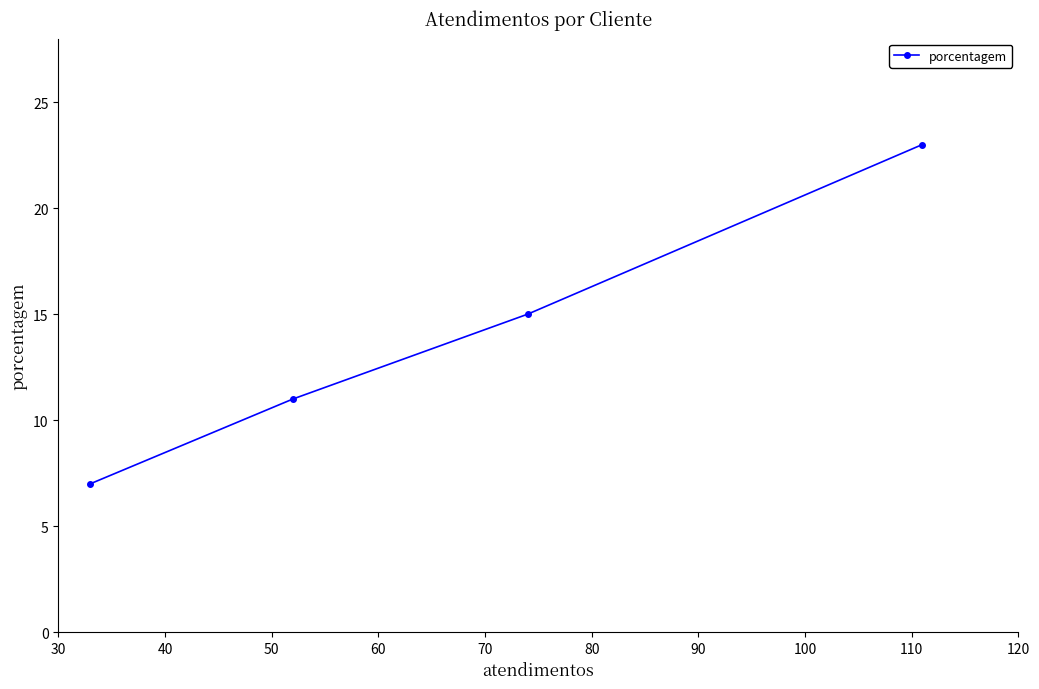

Does the chart have visible grid lines?

No